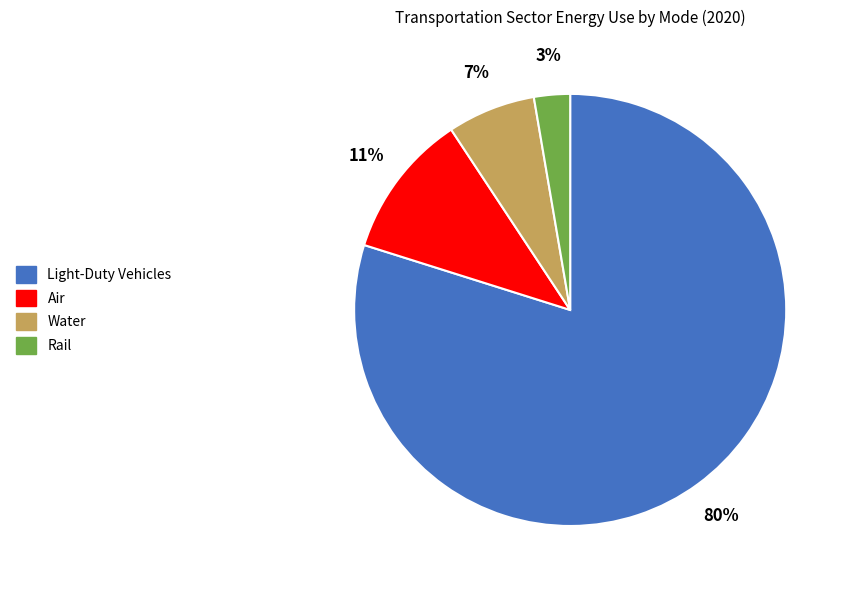

To the nearest percent, what is the average slice percentage?

25%